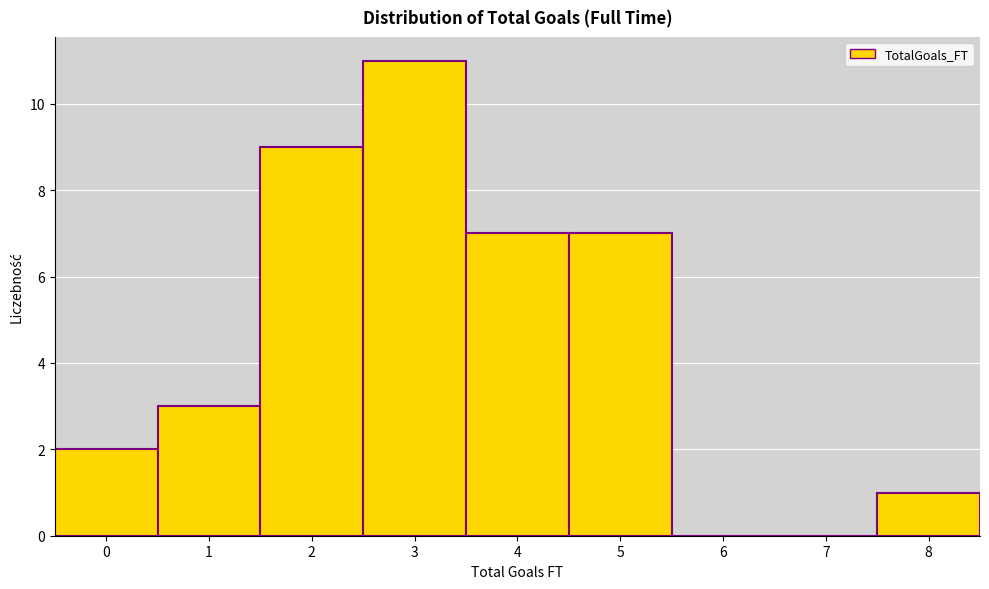

Reading left to right, transcribe this chart: for each bar, give the range it covers on the x-axis and its height. The values are not printed on the chart, so give them approximately, as read against the axis.

-0.5 to 0.5: 2
0.5 to 1.5: 3
1.5 to 2.5: 9
2.5 to 3.5: 11
3.5 to 4.5: 7
4.5 to 5.5: 7
5.5 to 6.5: 0
6.5 to 7.5: 0
7.5 to 8.5: 1